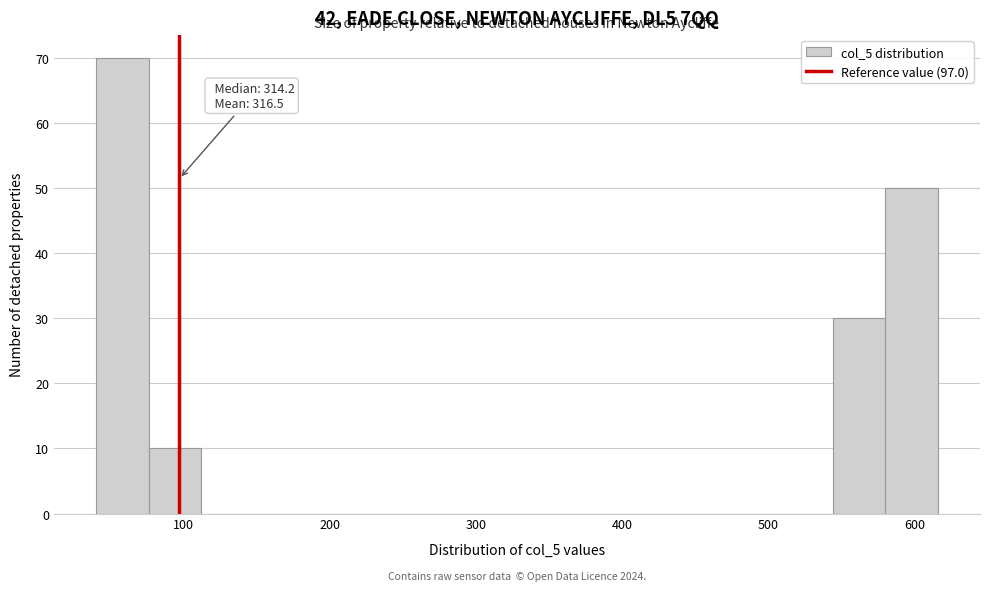

Around what value on the x-axis is the tallest bar? Give the approximate position of its centre, as read against the axis.

60